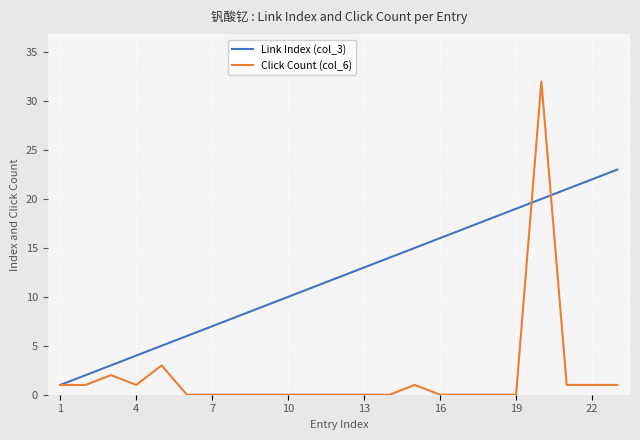

What is the sum of all Link Index (col_3) values?

276